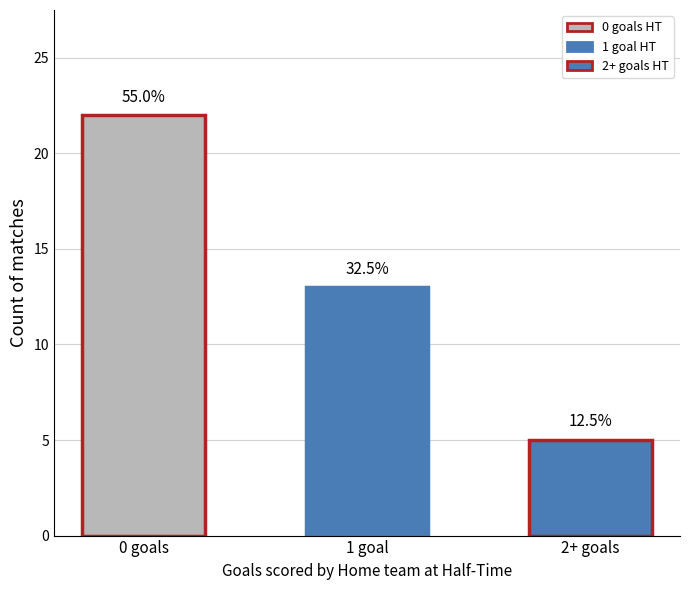

List the labels in order of value, largest first.

0 goals, 1 goal, 2+ goals